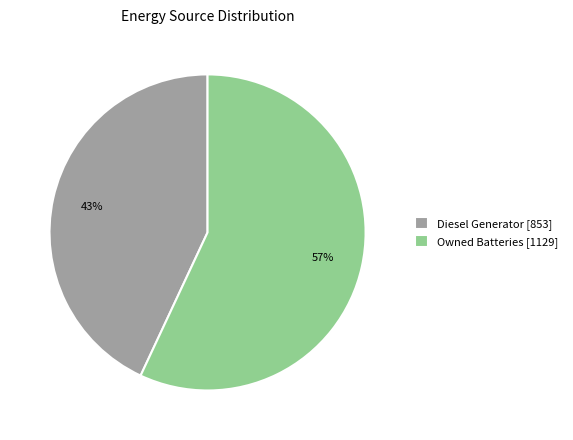

Rank the categories by value from highest to lowest.

Owned Batteries [1129], Diesel Generator [853]